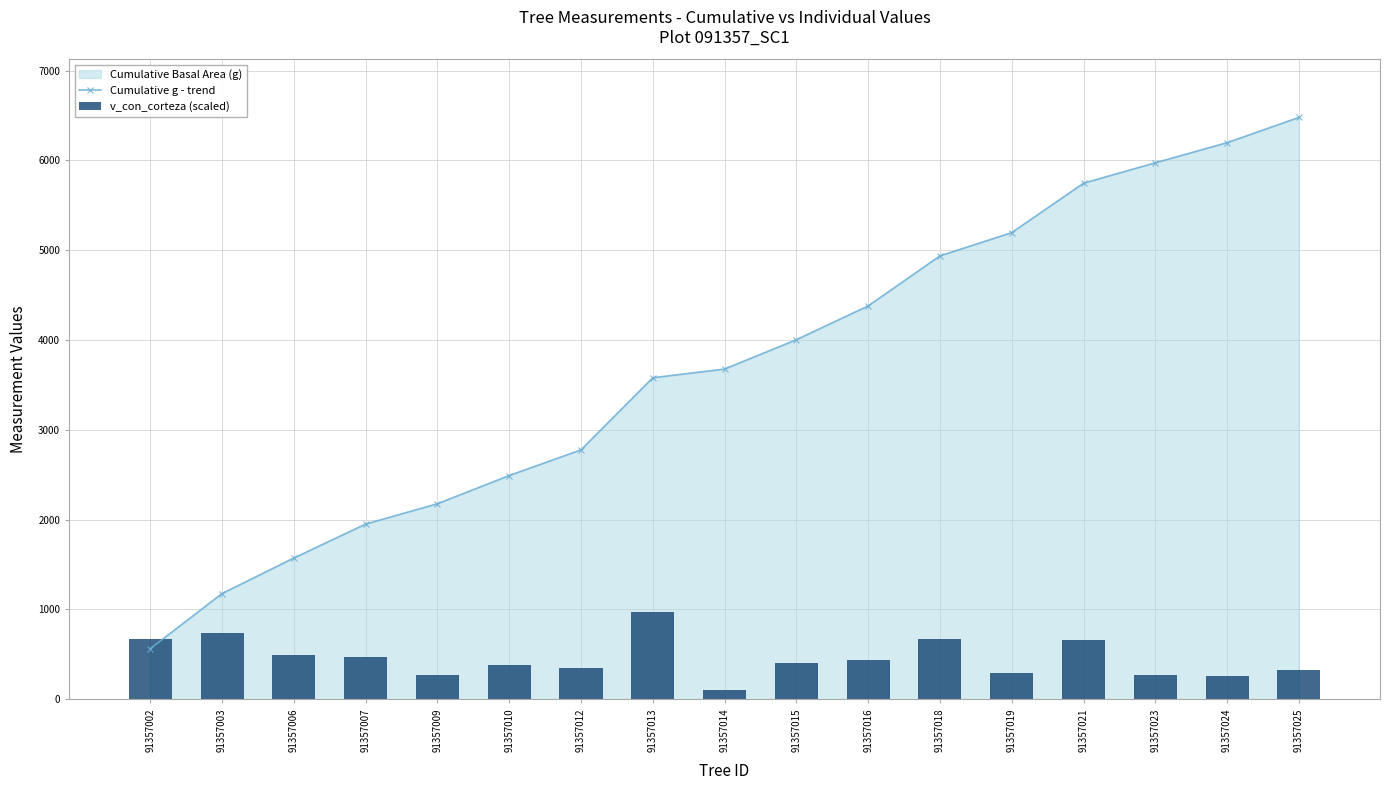

Which series changed the most between 91357012 and 91357025?

Cumulative g - trend